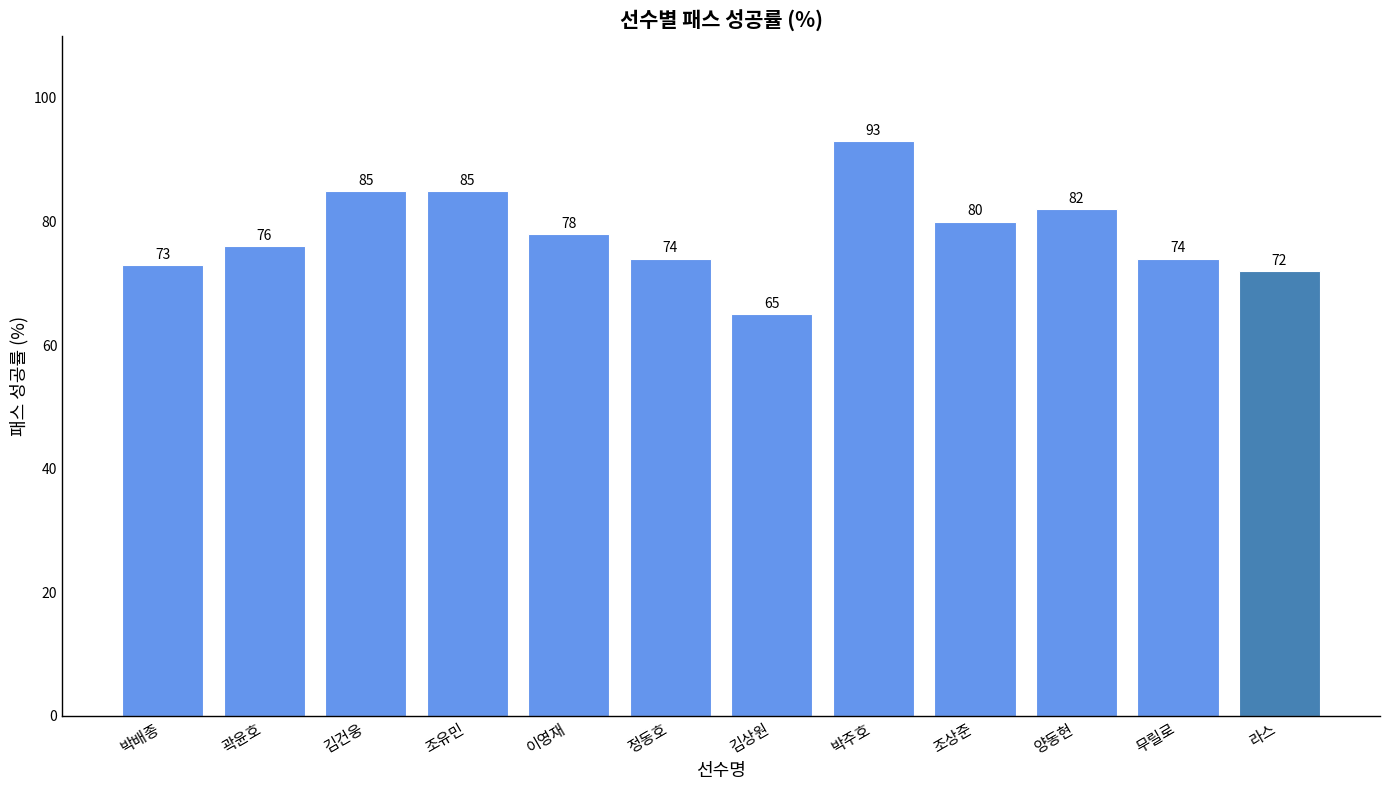

Reading left to right, transcribe all the data shown in this chart.

박배종=73	곽윤호=76	김건웅=85	조유민=85	이영재=78	정동호=74	김상원=65	박주호=93	조상준=80	양동현=82	무릴로=74	라스=72